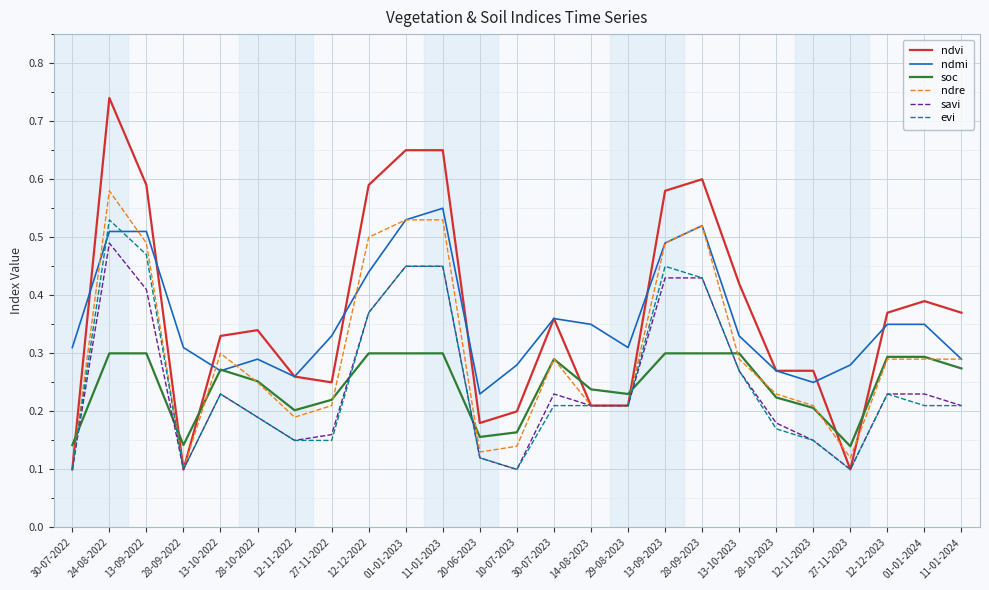

The value of ndre at 28-09-2022 is 0.1. True or false?

True